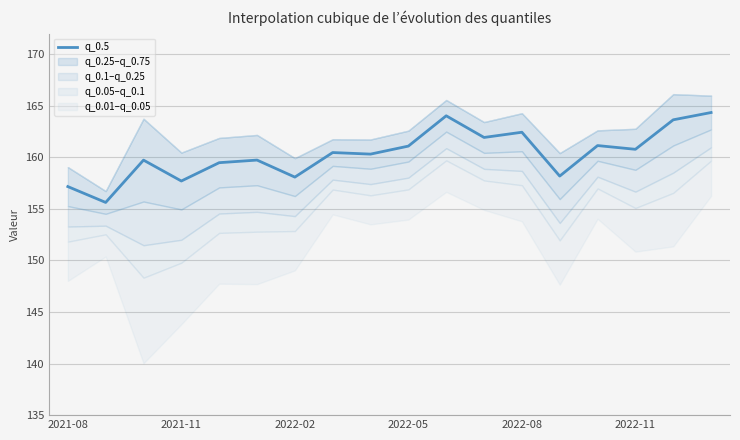

What is the highest value of the q_0.5 series?

164.3